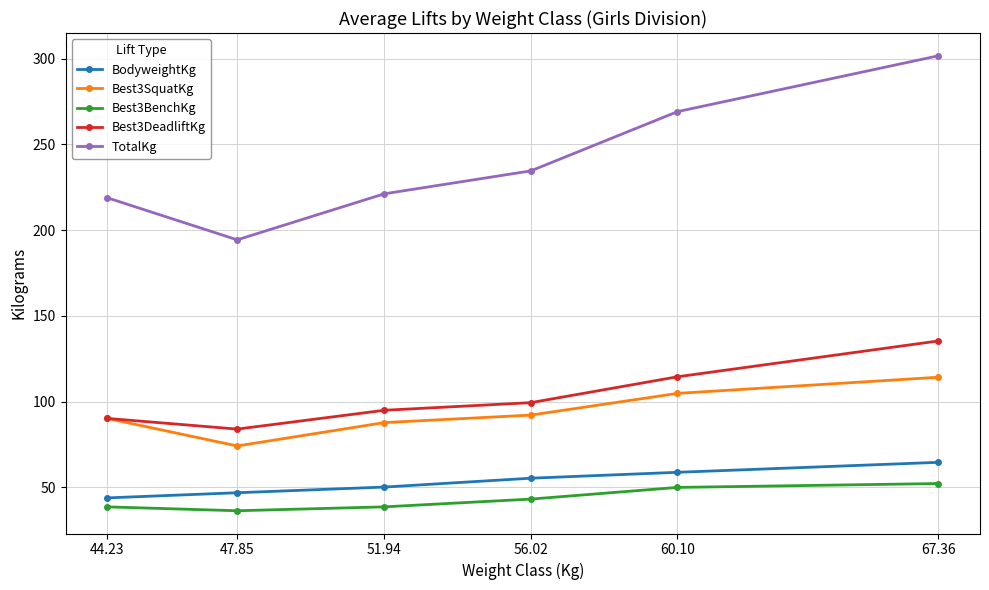

True or false: Best3DeadliftKg and BodyweightKg intersect in this chart.

False